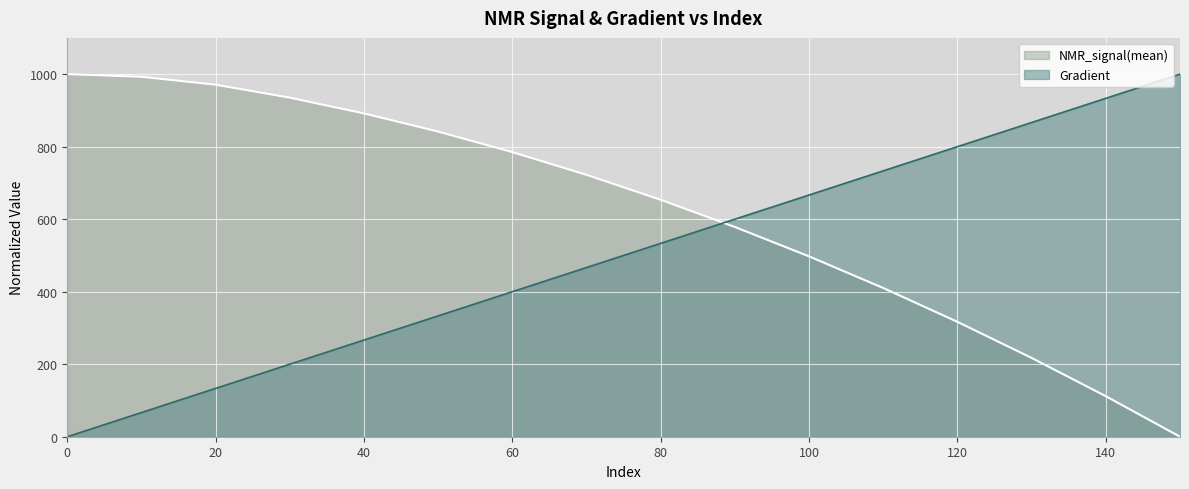

Which series has the widest spread of values?

Gradient